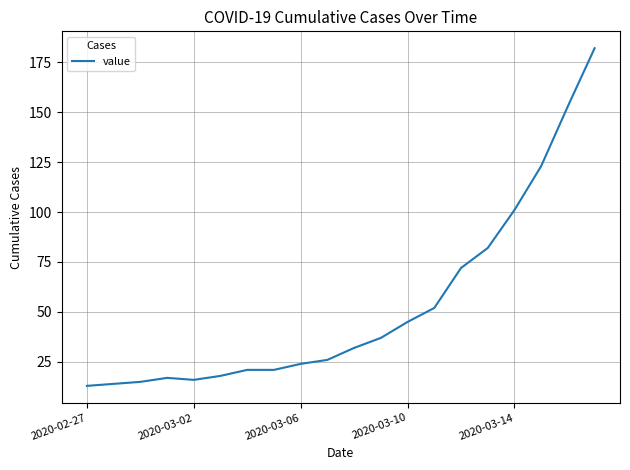

What is the maximum value shown in the chart?

182